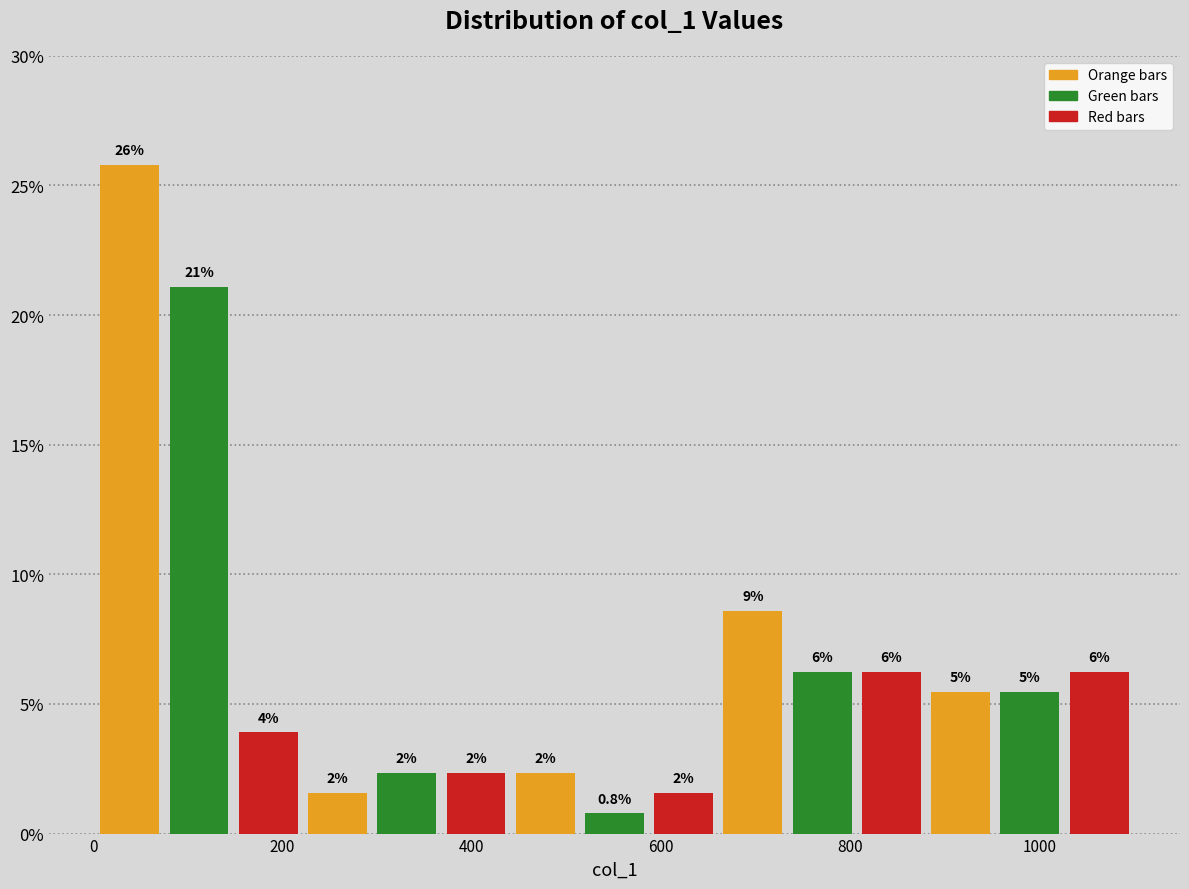

Around what value on the x-axis is the tallest bar? Give the approximate position of its centre, as read against the axis.

40